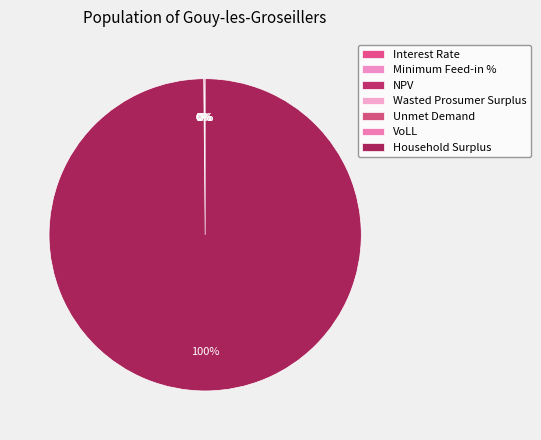

Count the number of slices in the pie.

7